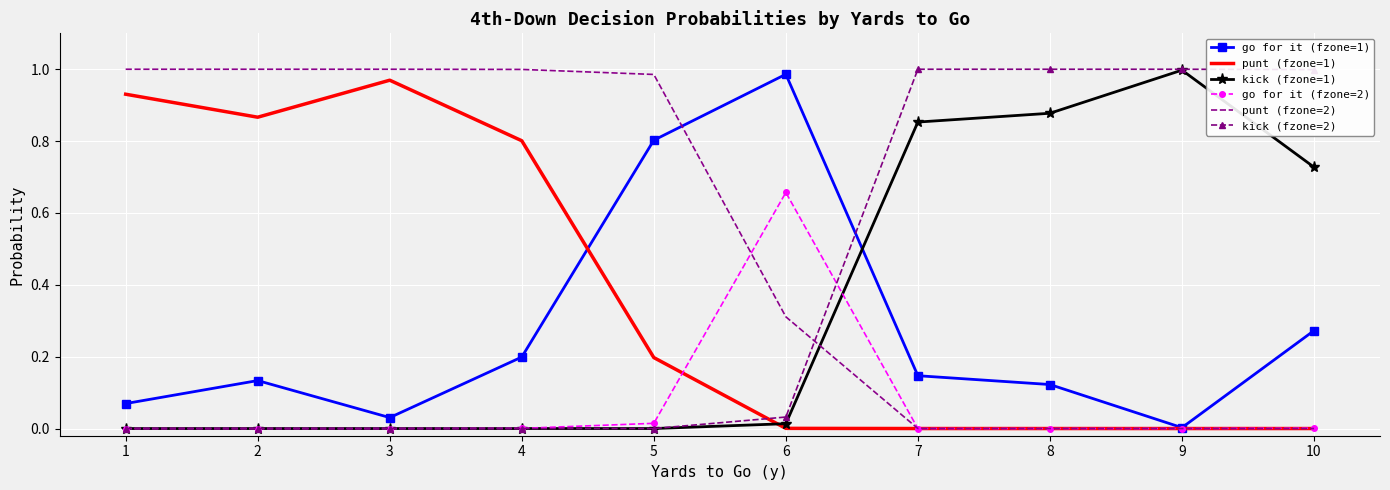

Is it true that kick (fzone=1) equals 0.0 at 3?

True